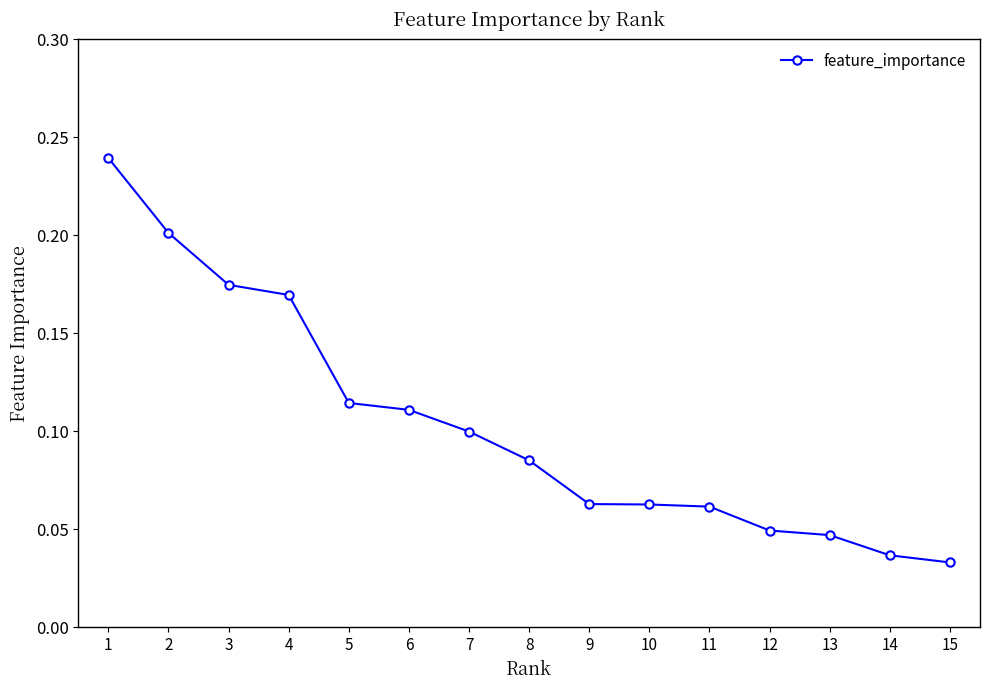

True or false: the data shows 0.1 at 8.

True